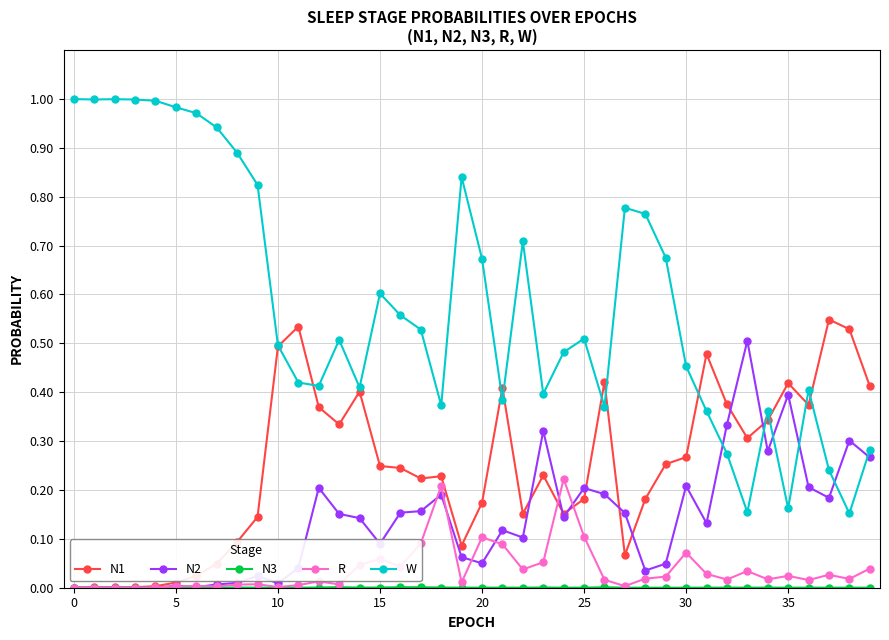

In R, how many points are lower than both neighbors (excluding endpoints)?

12